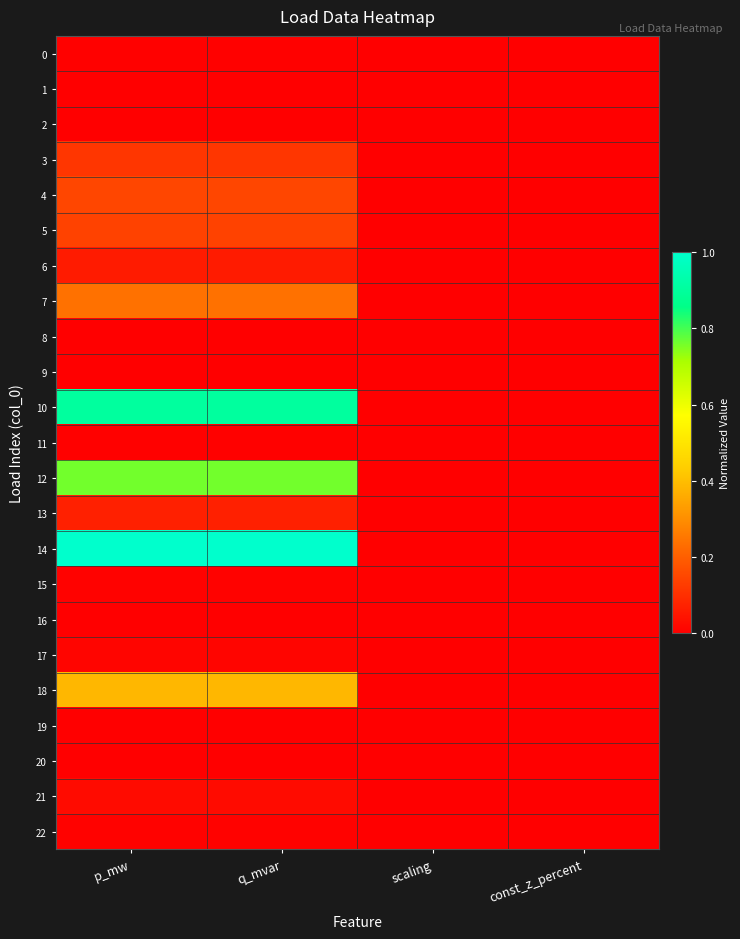

At how many categories does at least one series exceed 0?

2